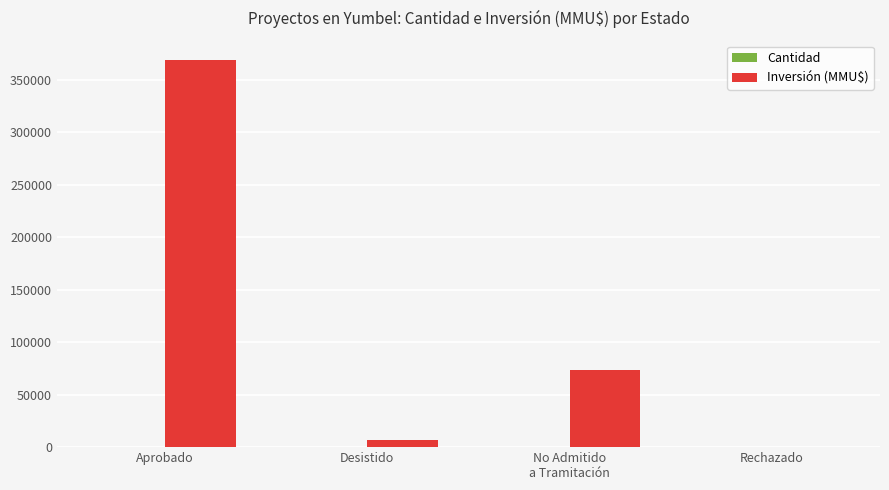

Which series has the largest total across all categories?

Inversión (MMU$)